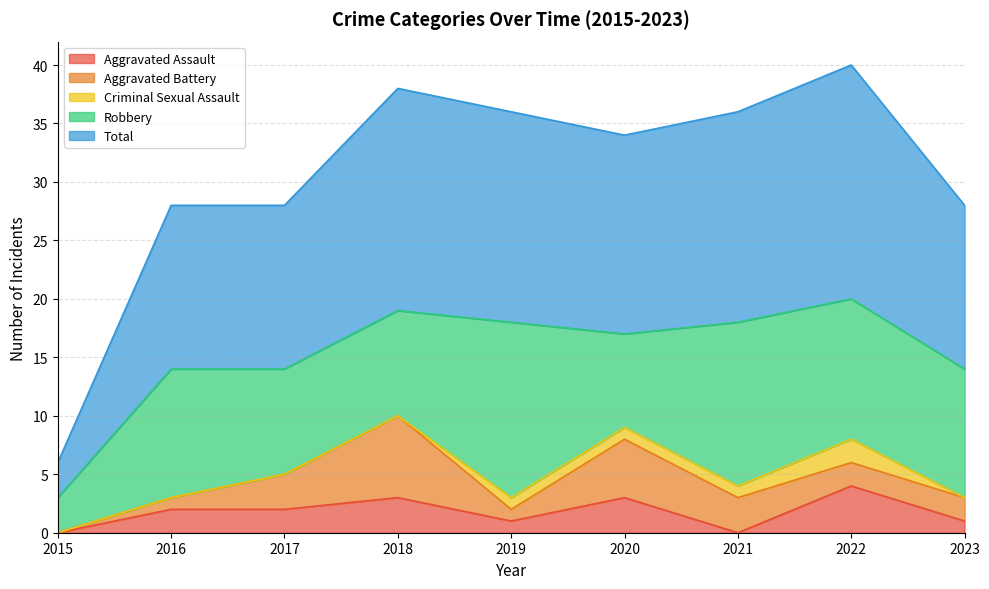

True or false: Total and Aggravated Assault intersect in this chart.

False